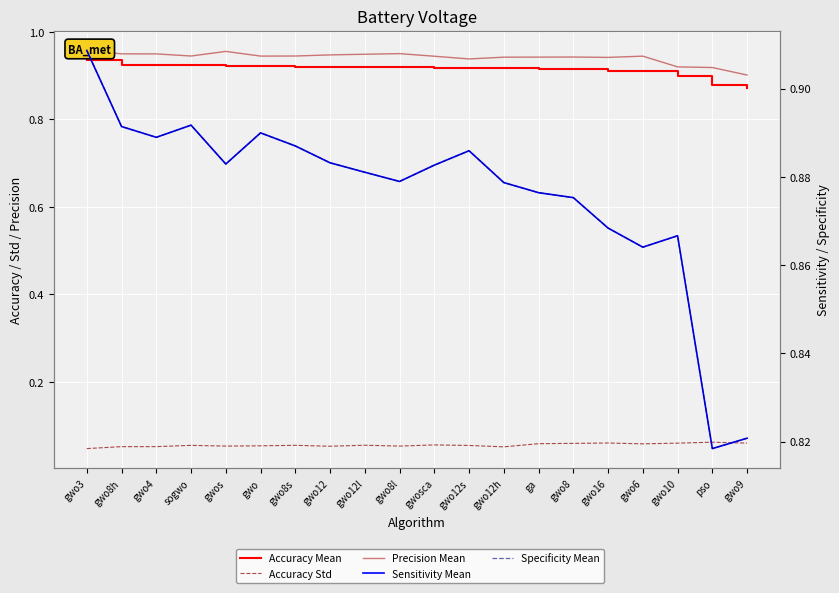

List the labels in order of Sensitivity Mean value, largest first.

gwo3, sogwo, gwo8h, gwo, gwo4, gwo8s, gwo12s, gwo12, gwos, gwosca, gwo12l, gwo8l, gwo12h, ga, gwo8, gwo16, gwo10, gwo6, gwo9, pso